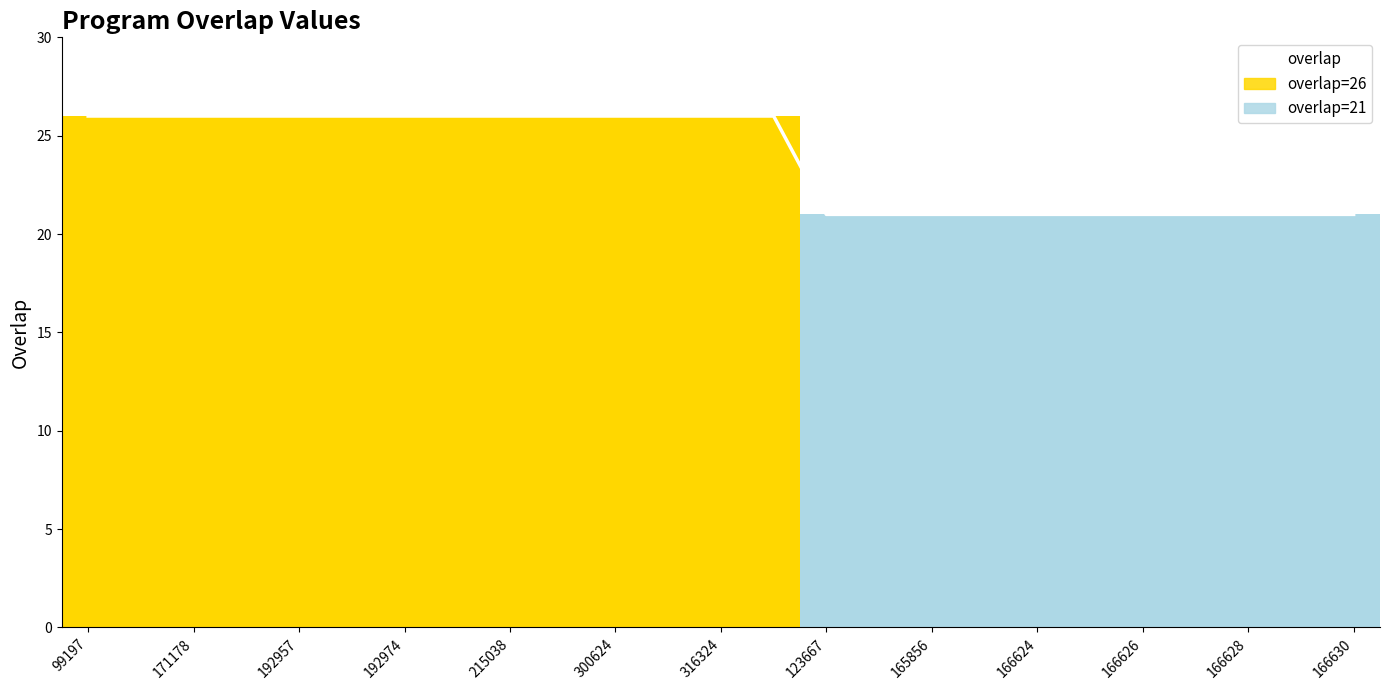

What is the maximum value for overlap?

26